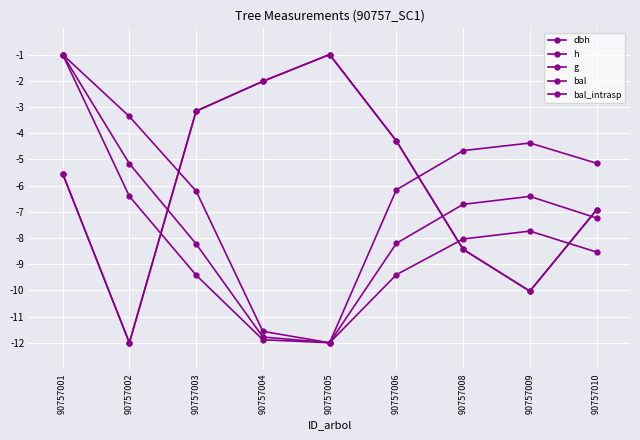

Reading left to right, extract all data points from this chart.

dbh: 90757001=-1.0	90757002=-5.2	90757003=-8.2	90757004=-11.8	90757005=-12.0	90757006=-8.2	90757008=-6.7	90757009=-6.4	90757010=-7.2
h: 90757001=-1.0	90757002=-3.4	90757003=-6.2	90757004=-11.6	90757005=-12.0	90757006=-6.2	90757008=-4.7	90757009=-4.4	90757010=-5.1
g: 90757001=-1.0	90757002=-6.4	90757003=-9.4	90757004=-11.9	90757005=-12.0	90757006=-9.4	90757008=-8.0	90757009=-7.7	90757010=-8.5
bal: 90757001=-5.5	90757002=-12.0	90757003=-3.2	90757004=-2.0	90757005=-1.0	90757006=-4.3	90757008=-8.4	90757009=-10.0	90757010=-6.9
bal_intrasp: 90757001=-5.5	90757002=-12.0	90757003=-3.2	90757004=-2.0	90757005=-1.0	90757006=-4.3	90757008=-8.4	90757009=-10.0	90757010=-6.9